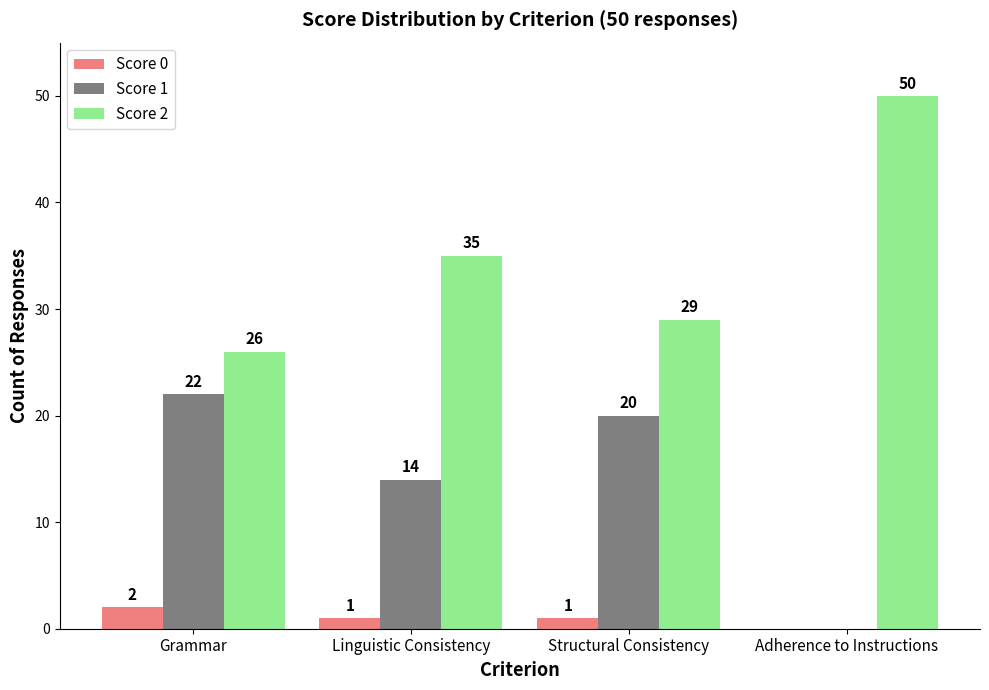

Which series has the largest total across all categories?

Score 2